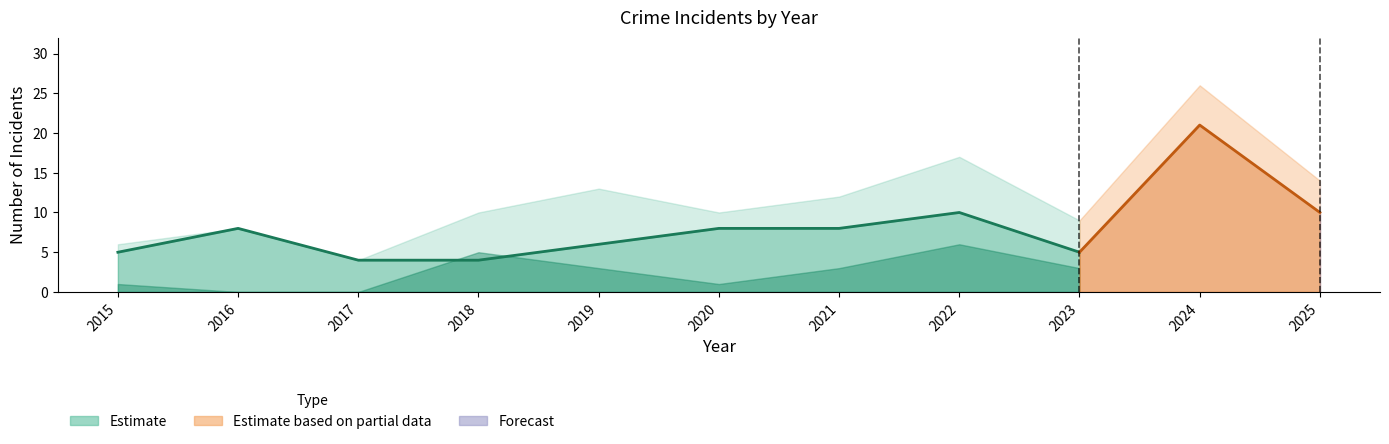

Is it true that Aggravated Battery equals 1 at 2021?

False